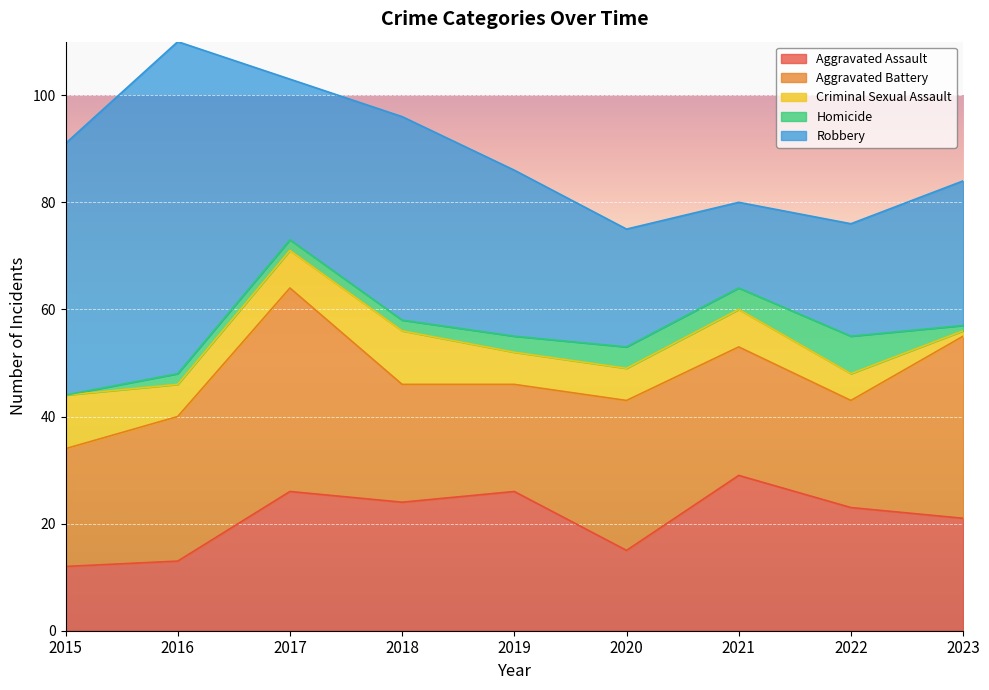

At which category is the sum across all series the highest?

2016